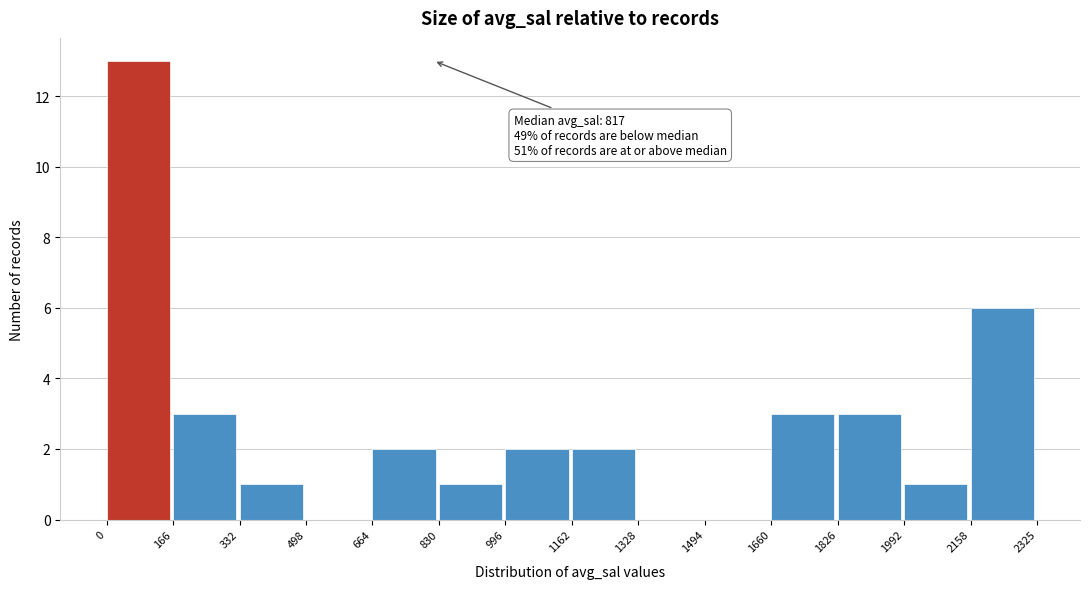

Over which range of the x-axis is the bar tallest?

0 to 166